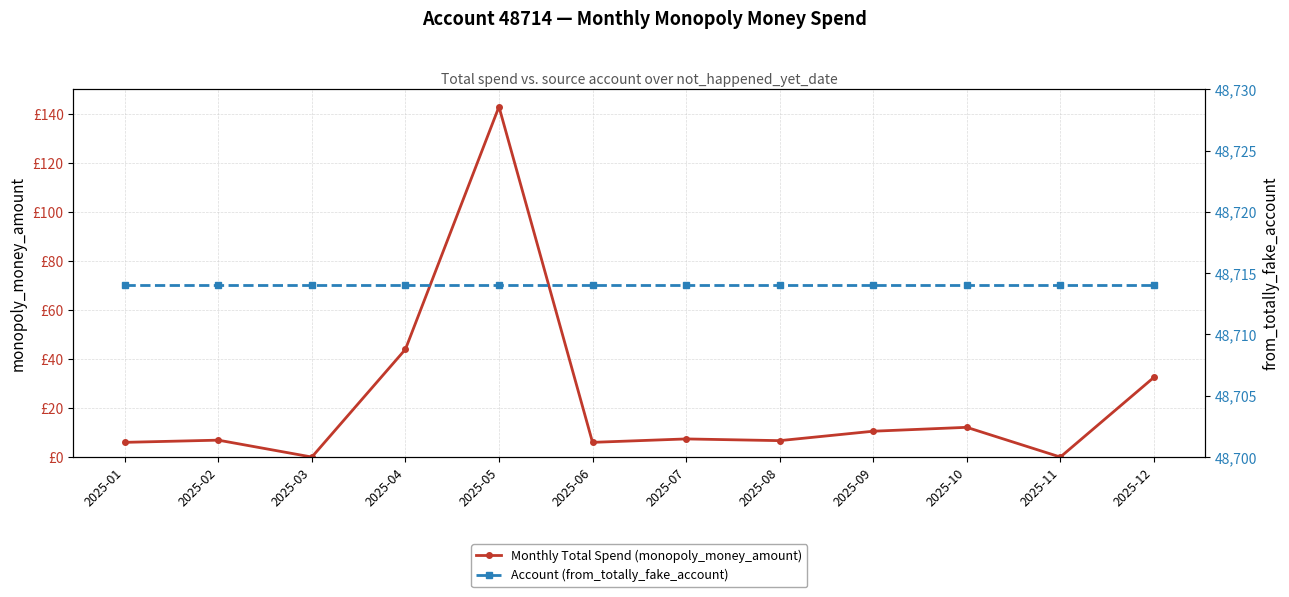

Reading right to left, list all the values displayed in this chart.

Monthly Total Spend (monopoly_money_amount): 32.5	0.0	12.1	10.6	6.7	7.4	6.0	143.1	44.0	0.0	6.9	6.0
Account (from_totally_fake_account): 48714.0	48714.0	48714.0	48714.0	48714.0	48714.0	48714.0	48714.0	48714.0	48714.0	48714.0	48714.0